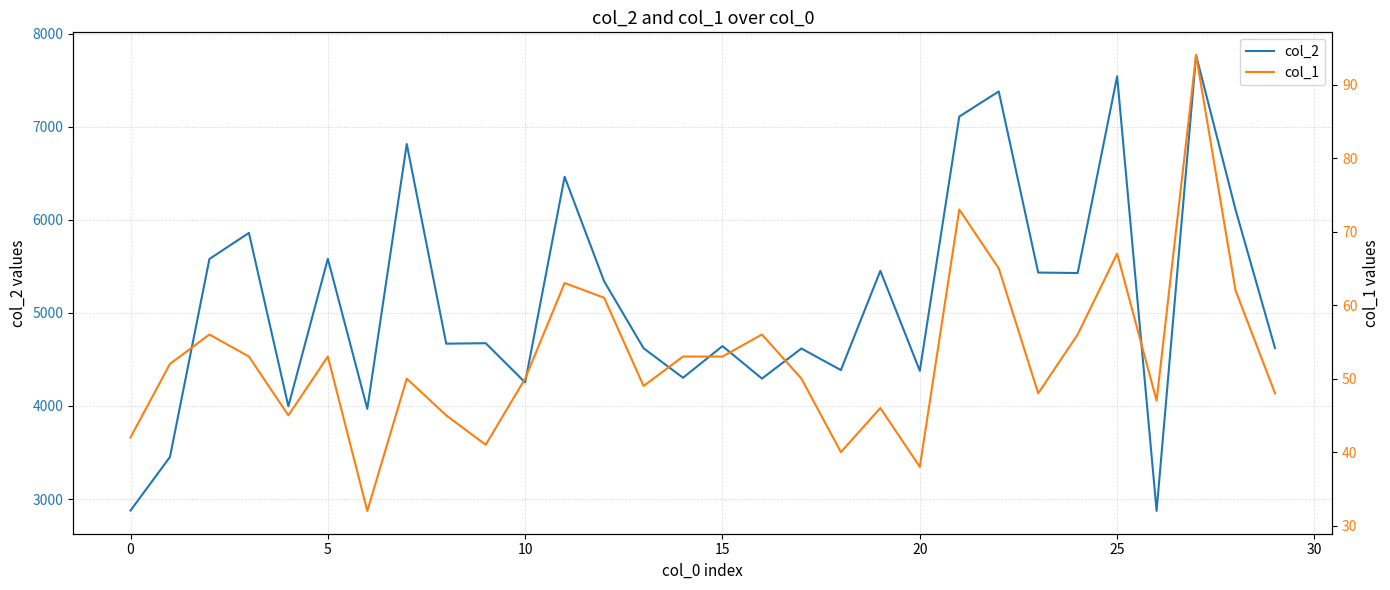

The value of col_2 at 15 is 4643. True or false?

True